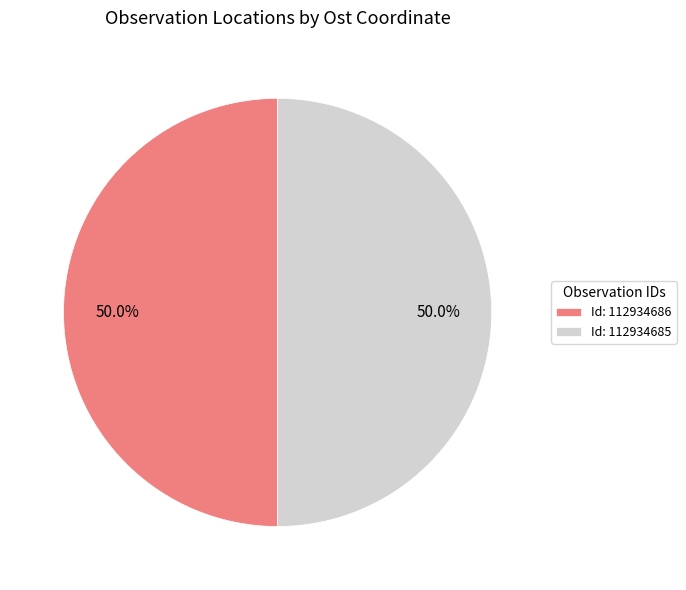

Approximately how many times larger is the value at Id: 112934686 compared to Id: 112934685?

1.0